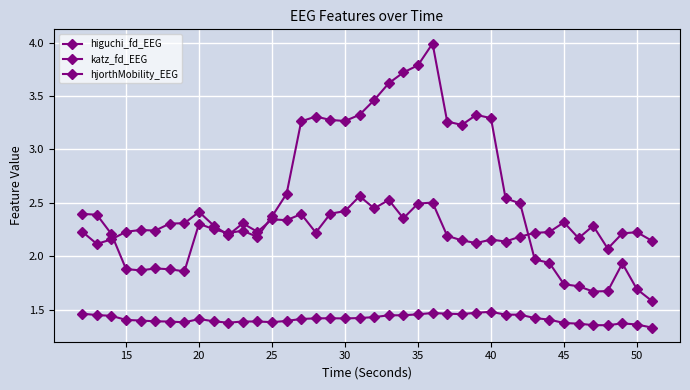

Rank the series by their maximum value, from lowest to highest.

higuchi_fd_EEG, katz_fd_EEG, hjorthMobility_EEG